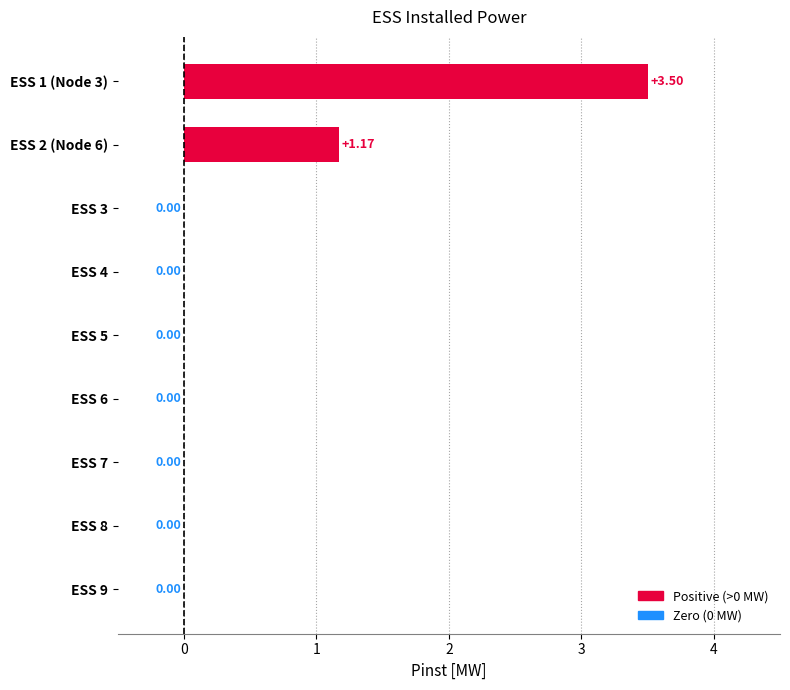

What is the change in value from ESS 2 (Node 6) to ESS 7?

-1.2